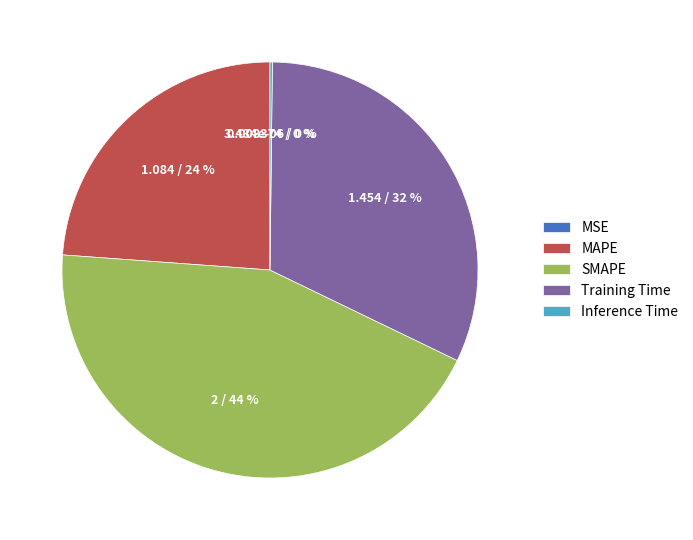

To the nearest percent, what is the difference between the largest and smallest slice percentages?

44%